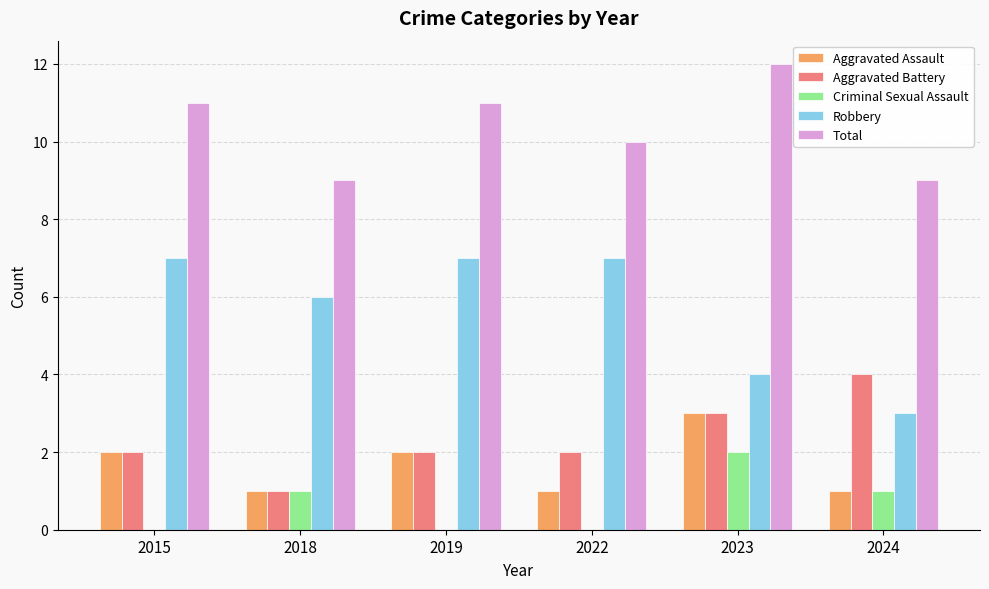

At which category is the sum across all series the highest?

2023